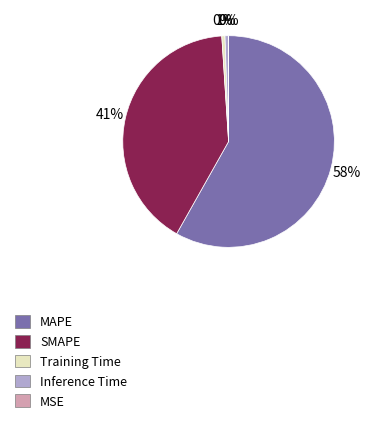

Which has a higher value, Training Time or MAPE?

MAPE